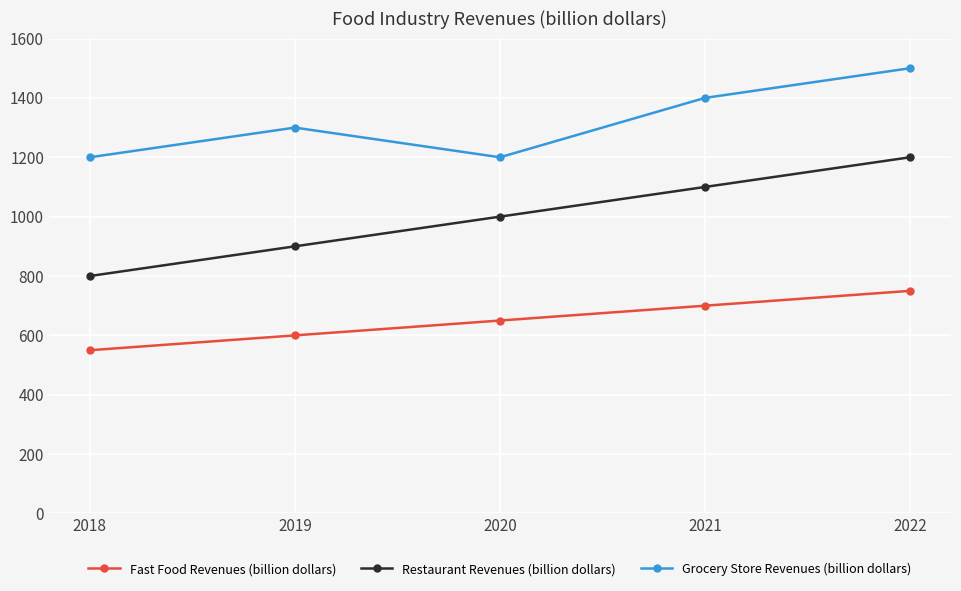

What is the sum of the Fast Food Revenues (billion dollars) values at 2019 and 2022?

1350